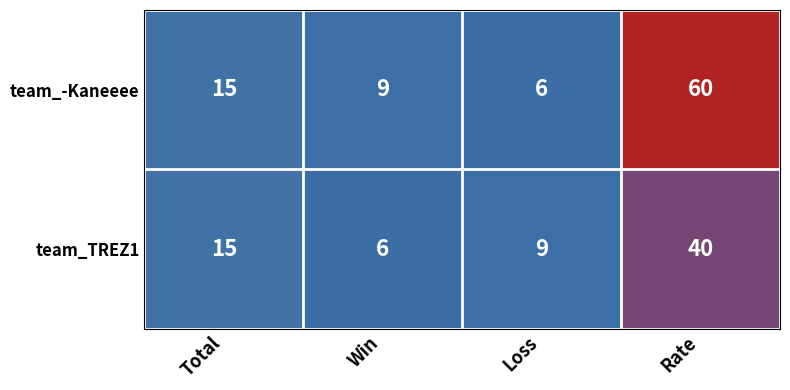

True or false: team_-Kaneeee has a value of 9 at Win.

True